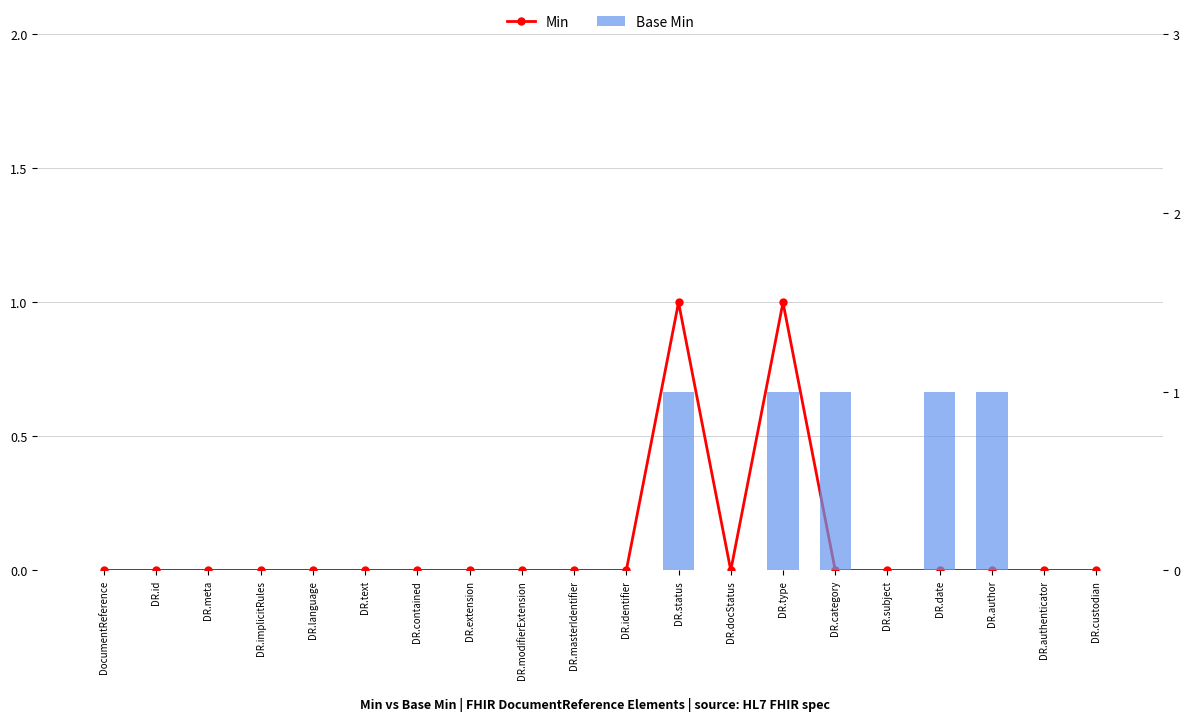

What is the difference between the maximum and minimum values in the Min series?

1